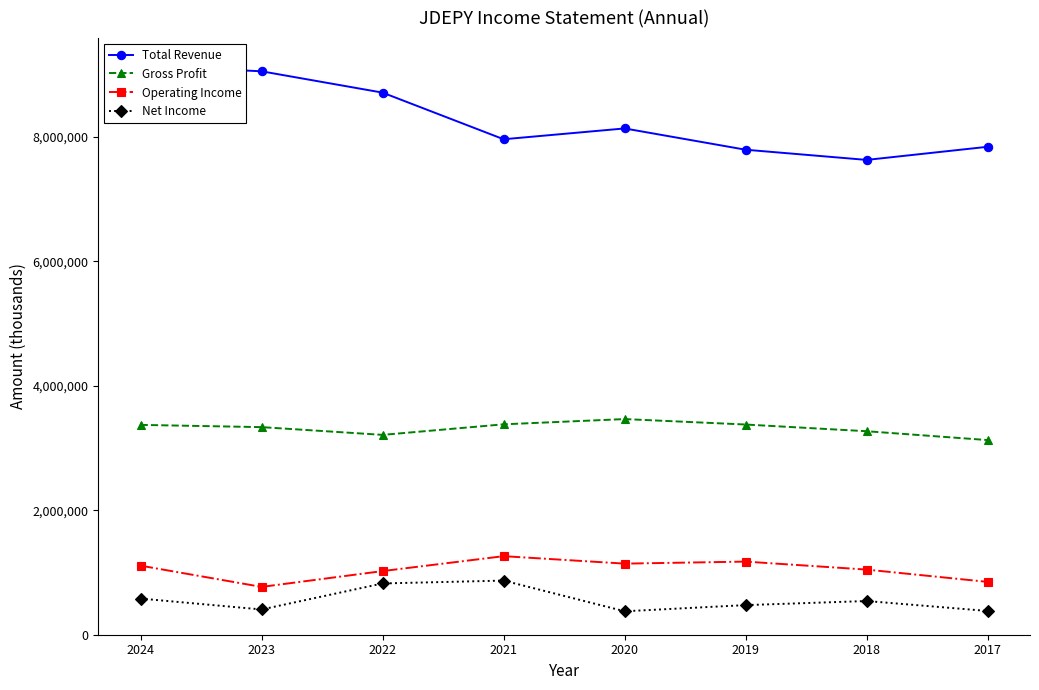

What is the maximum value shown in the chart?

9149000